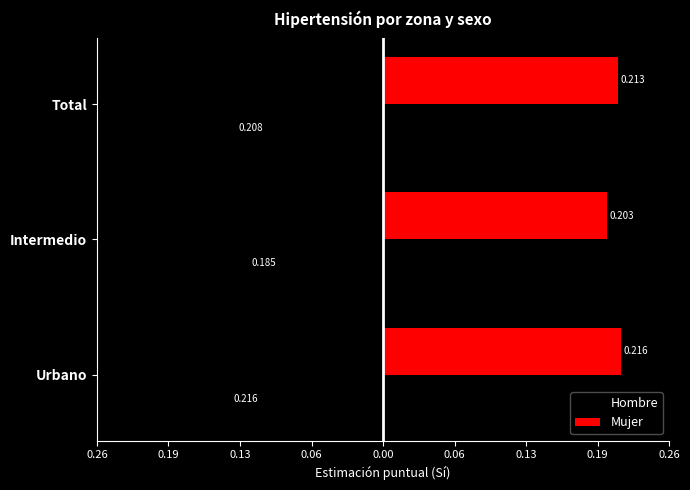

What is the sum of all Mujer values?

0.6